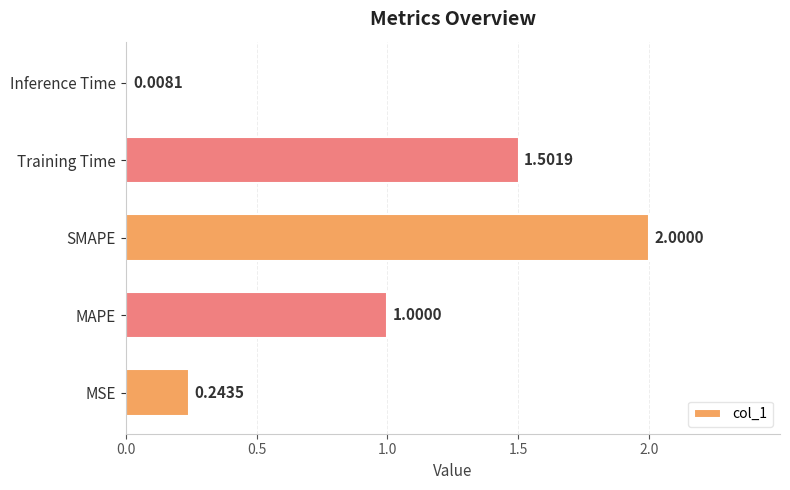

Does the chart contain any negative values?

No